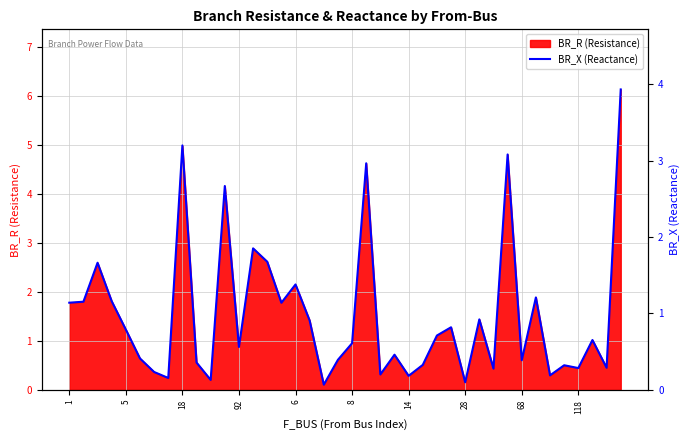

The value of BR_R (Resistance) at 118 is 0.2. True or false?

False